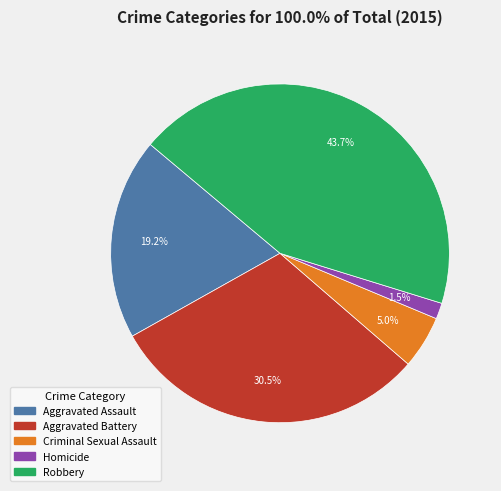

Between Aggravated Assault and Robbery, which is larger?

Robbery